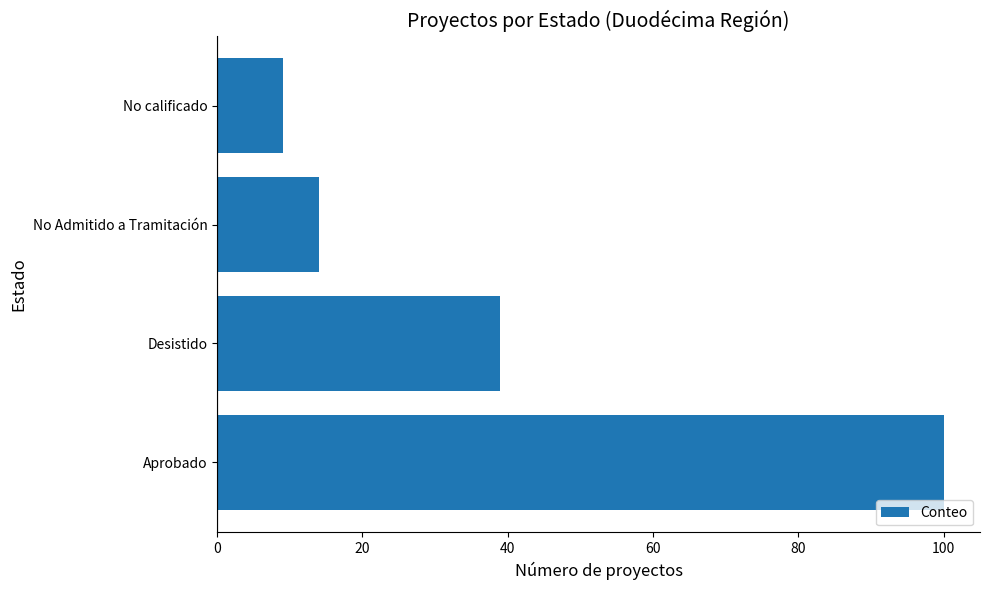

What is the minimum value shown in the chart?

9